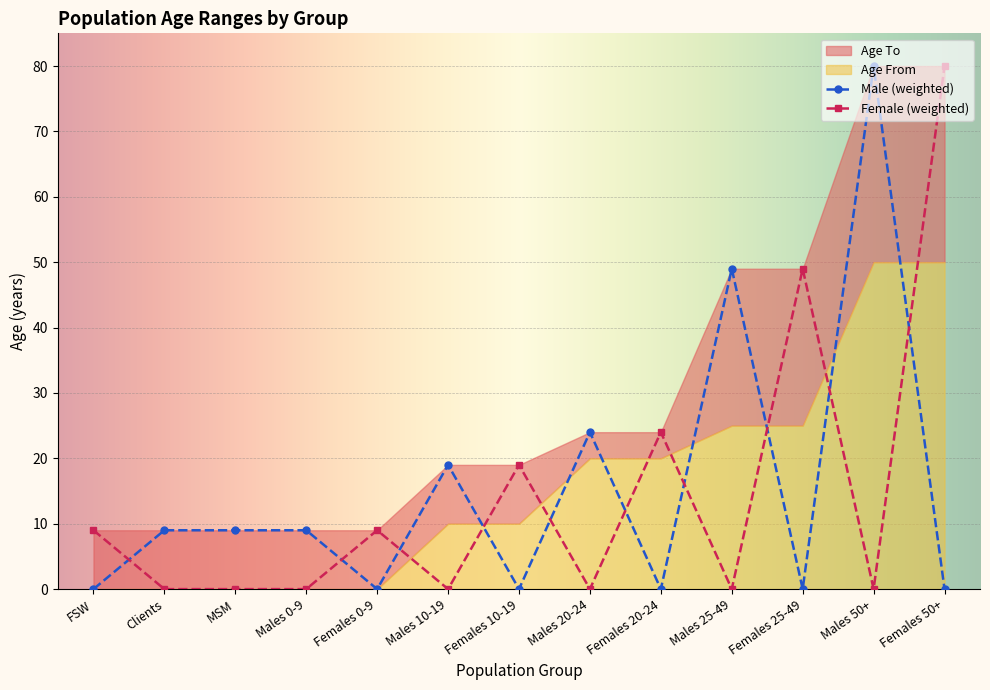

How many distinct data groups are displayed?

4